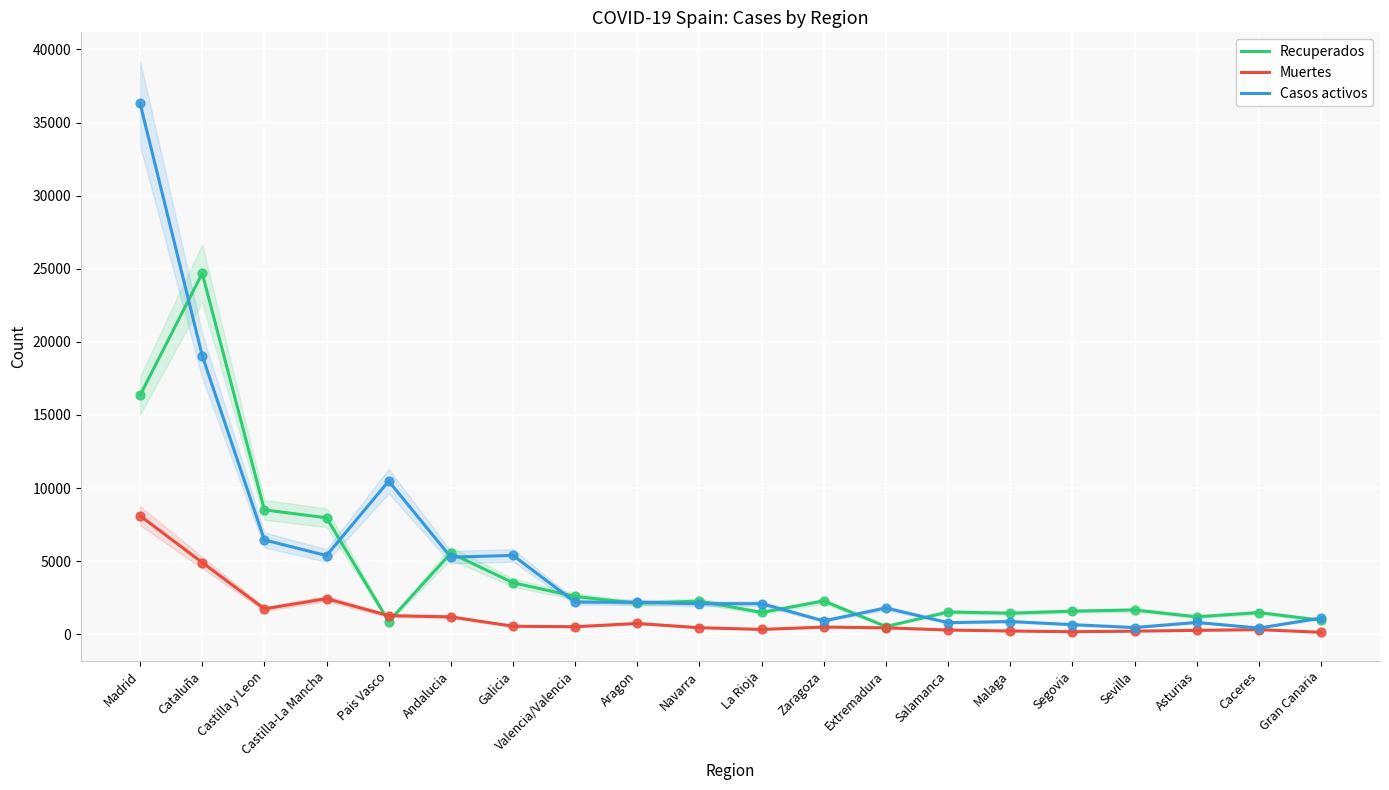

At which category is the sum across all series the highest?

Madrid